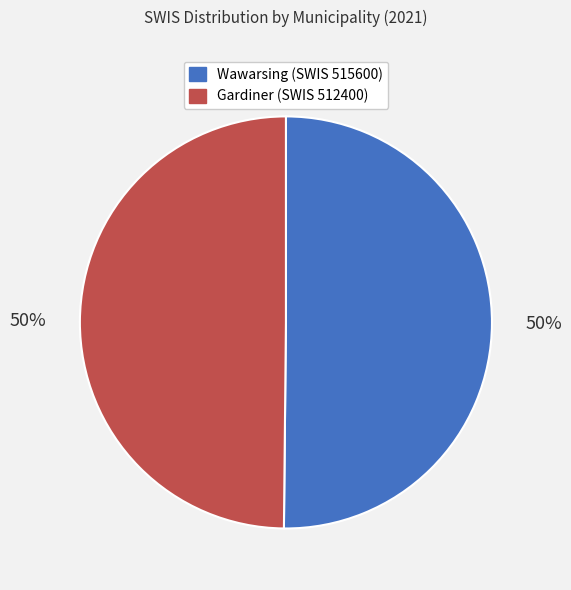

To the nearest percent, what percentage of the pie is Gardiner (SWIS 512400)?

50%